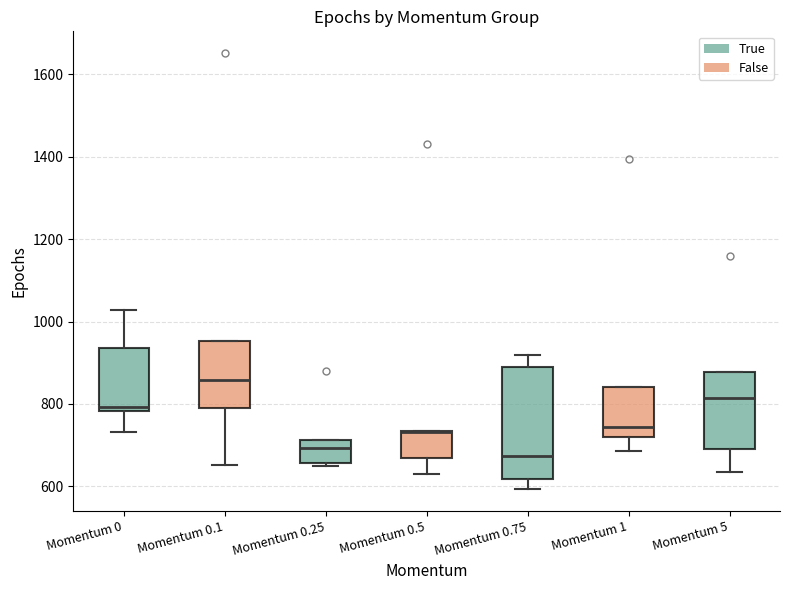

Which box is the tallest, from its lower edge to its upper edge?

Momentum 0.75